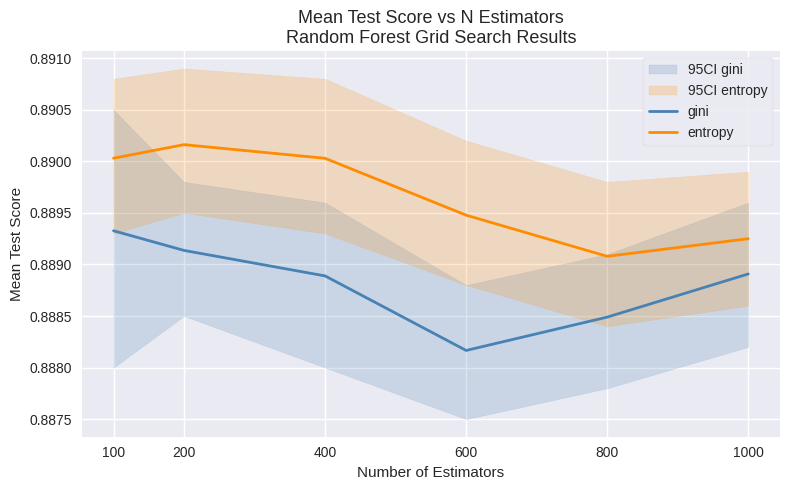

Which series has the widest spread of values?

gini